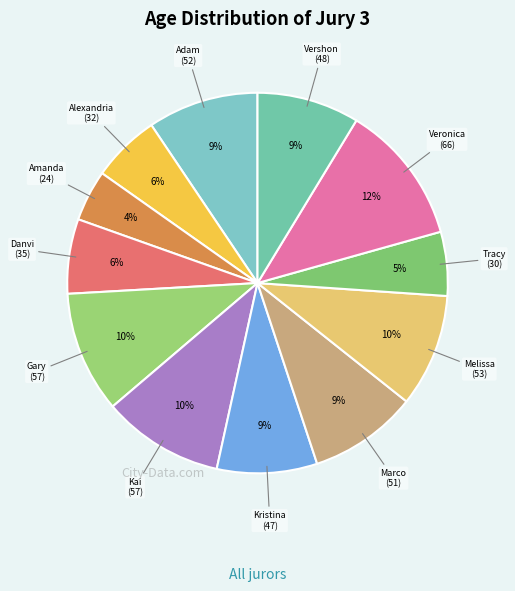

Which category has the biggest portion of the pie?

Veronica M.